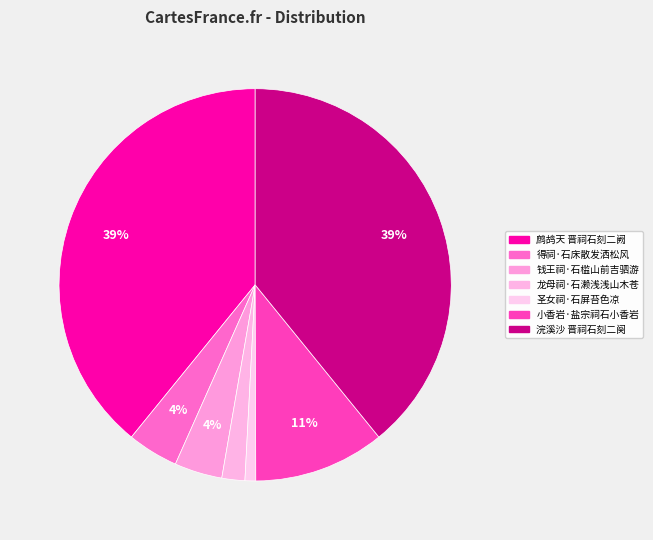

How many slices are in this pie chart?

7